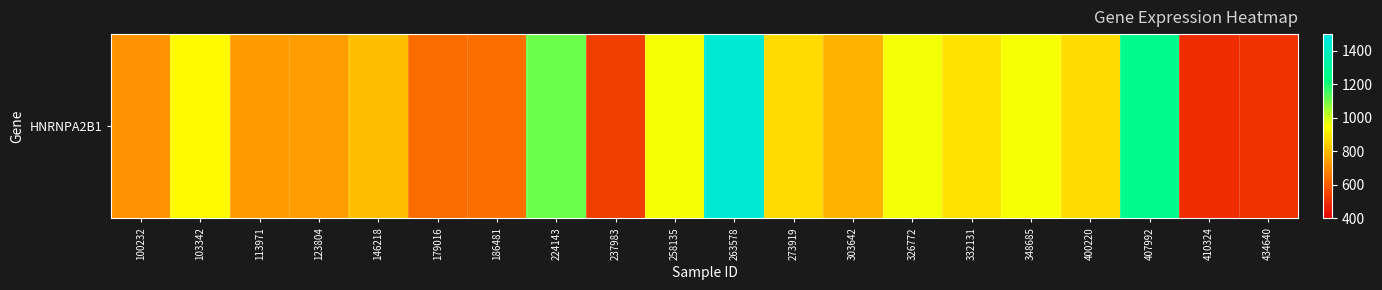

How many series are shown in this chart?

1